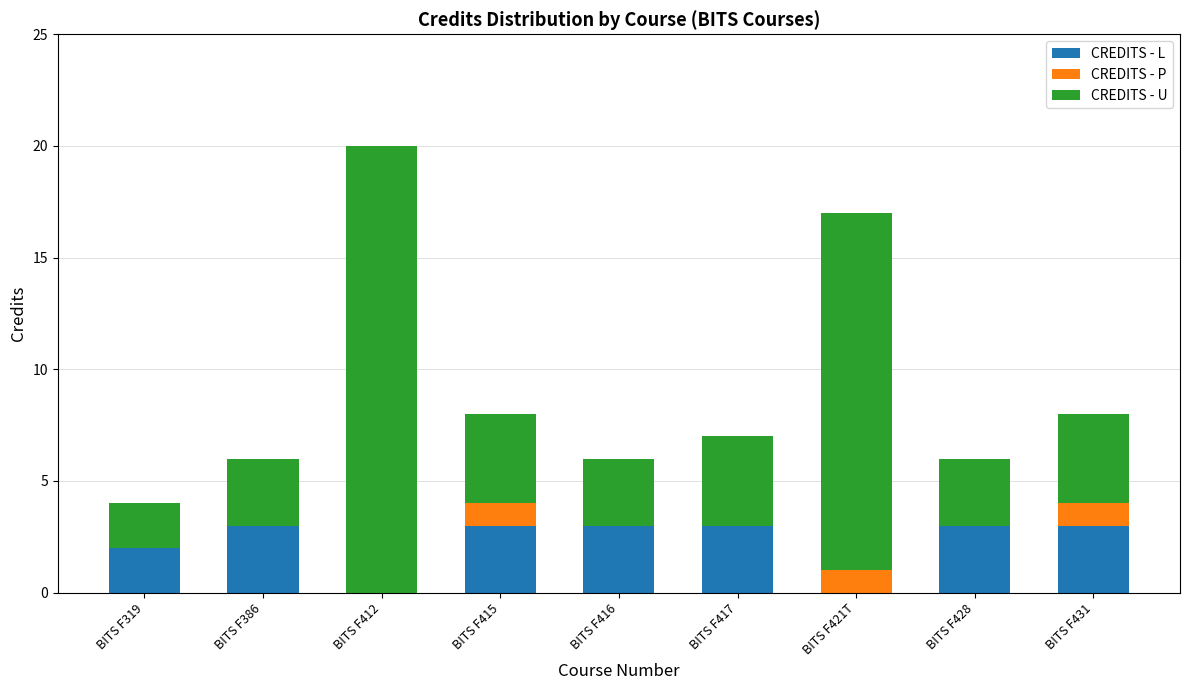

True or false: CREDITS - L has a value of 5 at BITS F428.

False